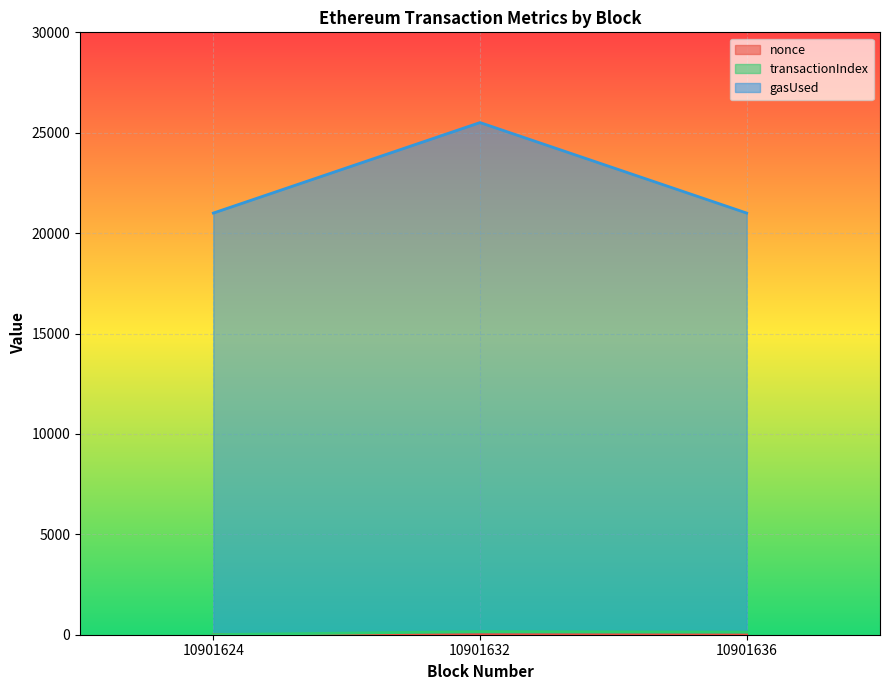

What is the greatest value displayed?

25506